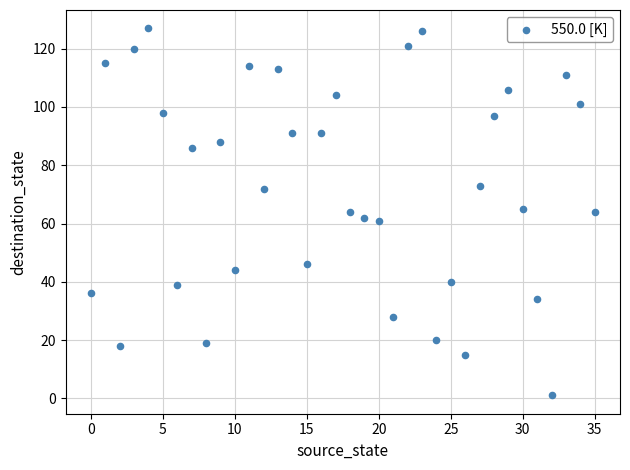

What is the range of Y values (max minus min)?

126